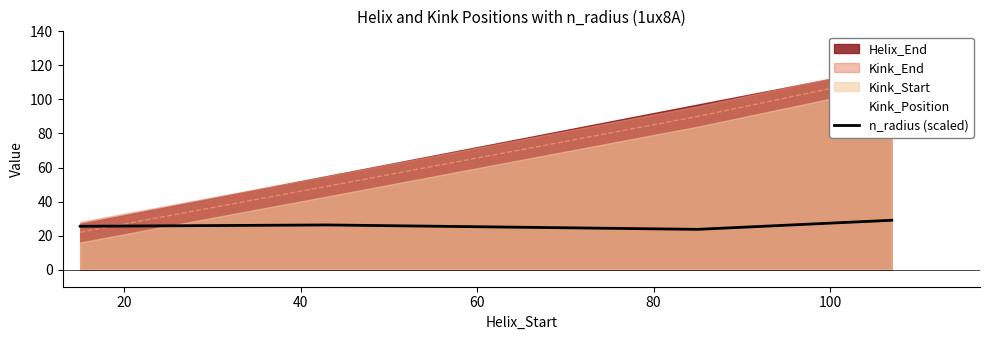

What is the maximum value for n_radius (scaled)?

29.0